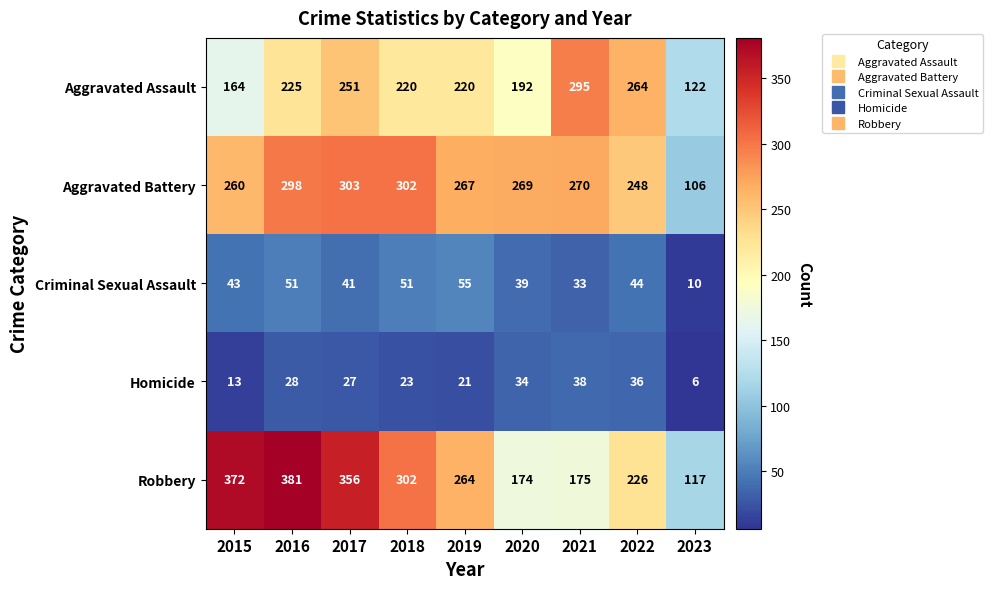

How many data points does each series have?

9